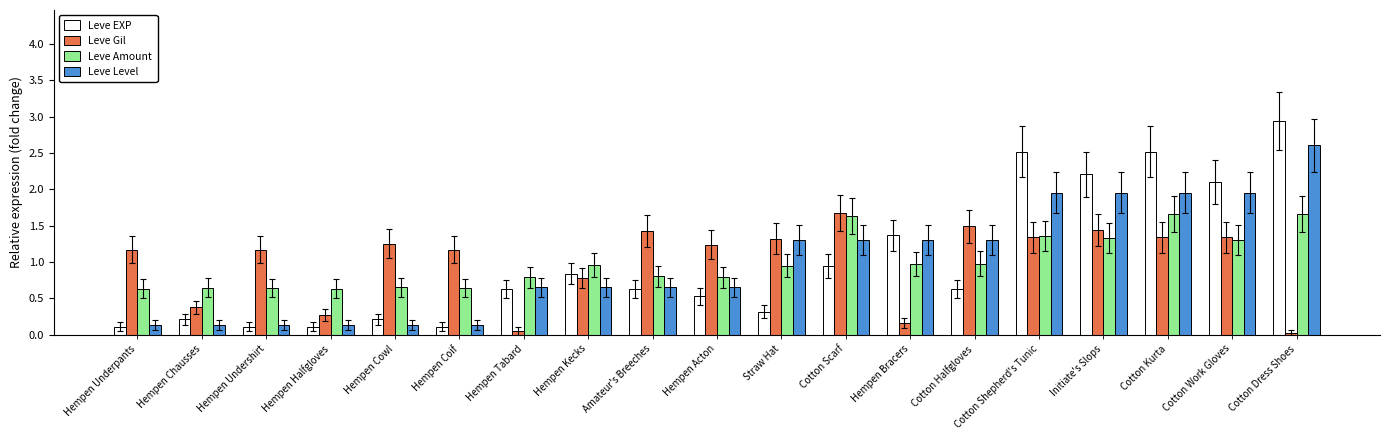

What is the spread (max minus min) of values at Hempen Chausses?

0.5